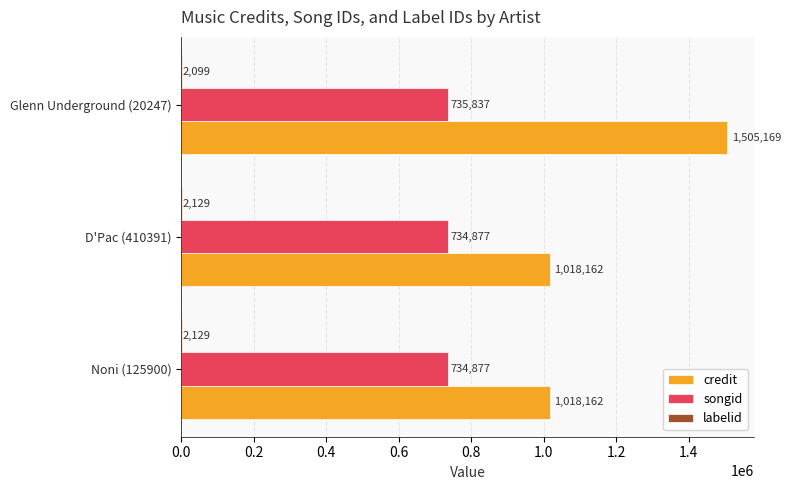

At which category does the chart reach its peak across all series?

Glenn Underground (20247)